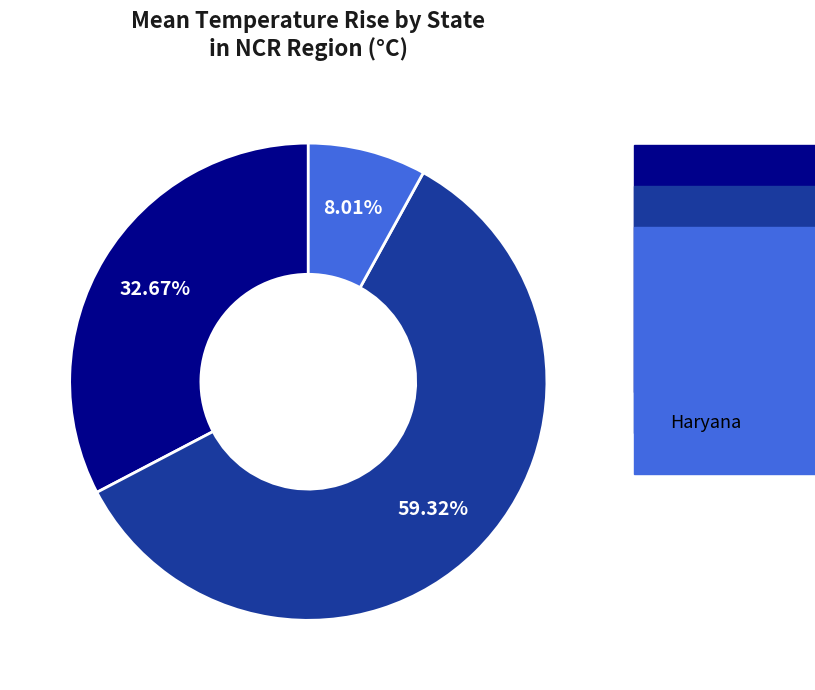

To the nearest percent, what is the difference between the Uttar Pradesh and Delhi slice percentages?

27%